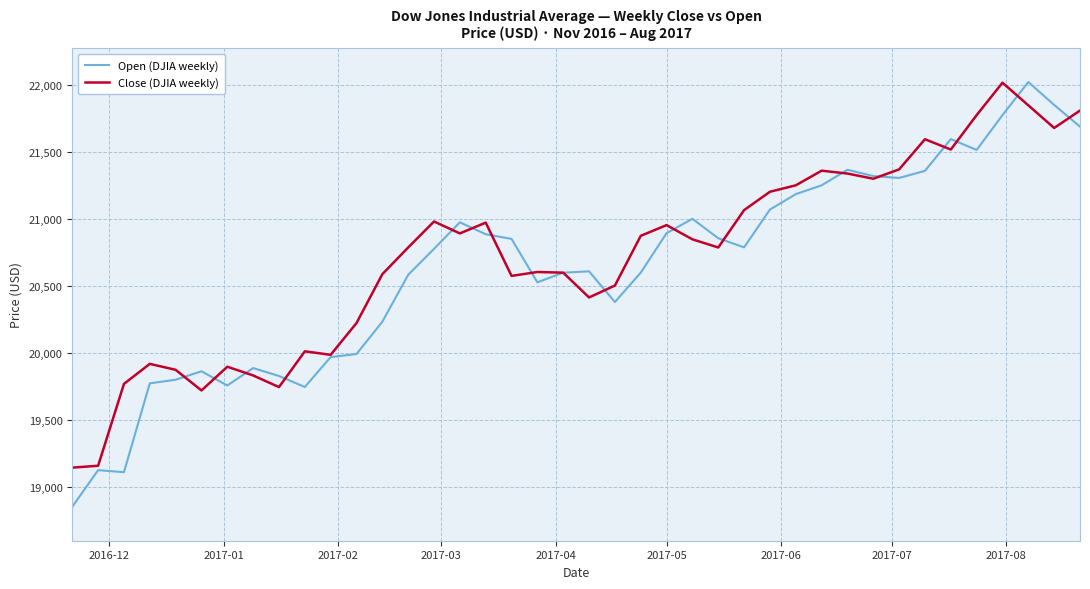

Which series has the largest range (max minus min)?

Open (DJIA weekly)